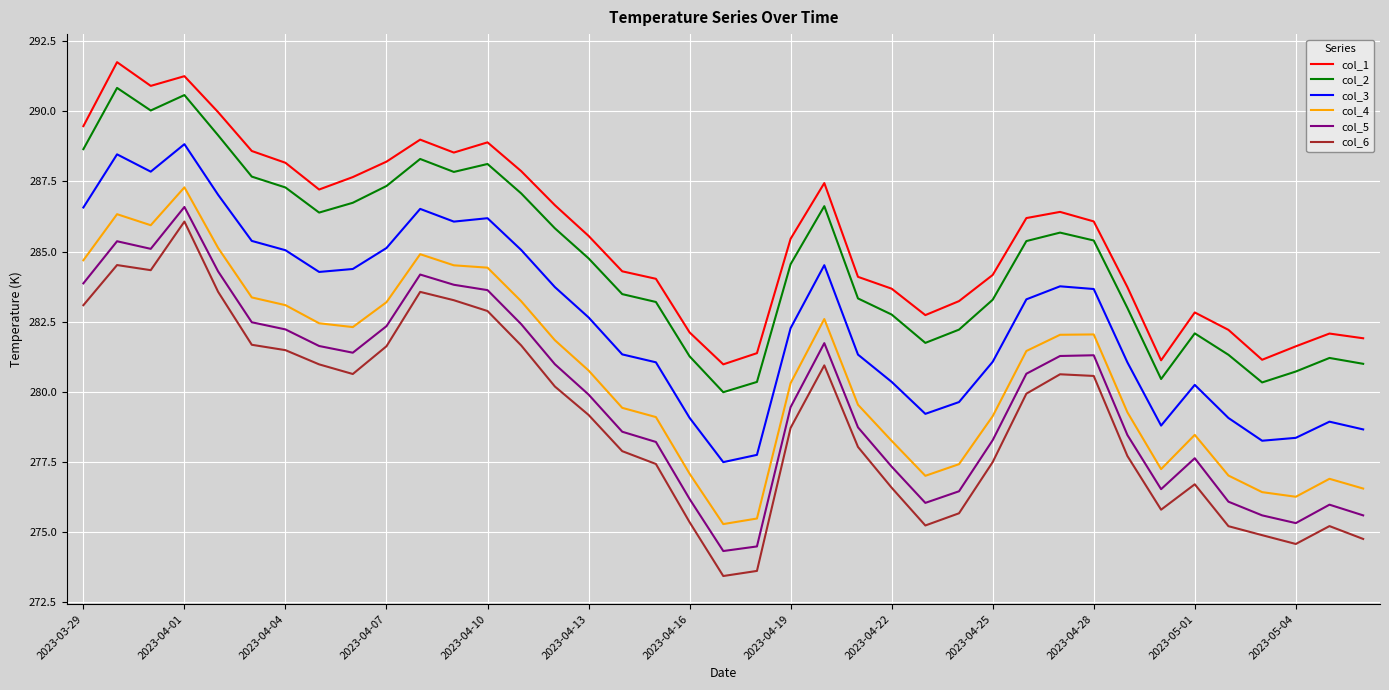

True or false: col_5 and col_4 cross at least once.

False